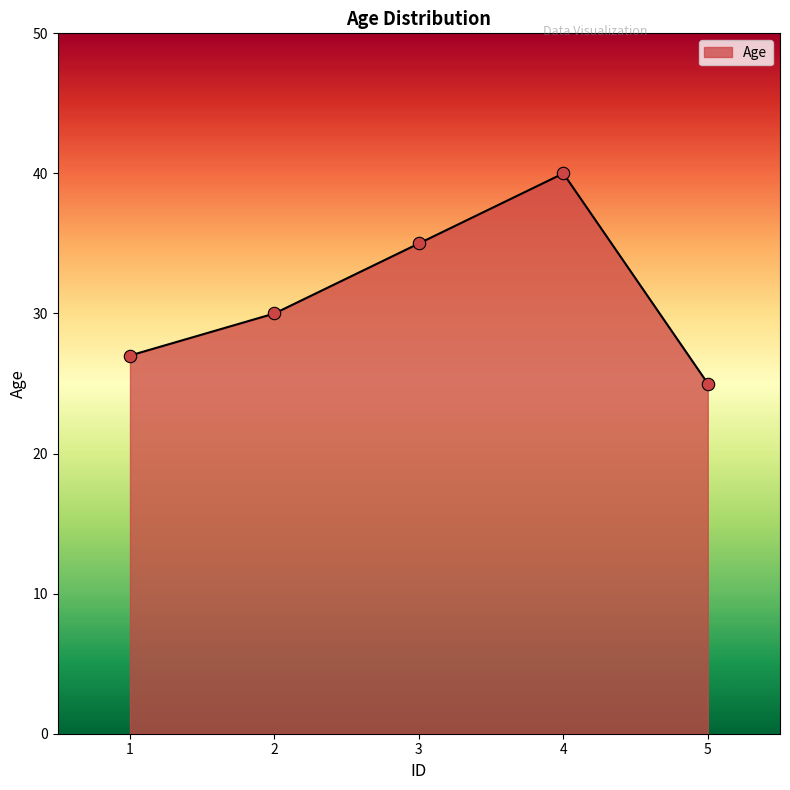

Which has a higher value, 3 or 5?

3